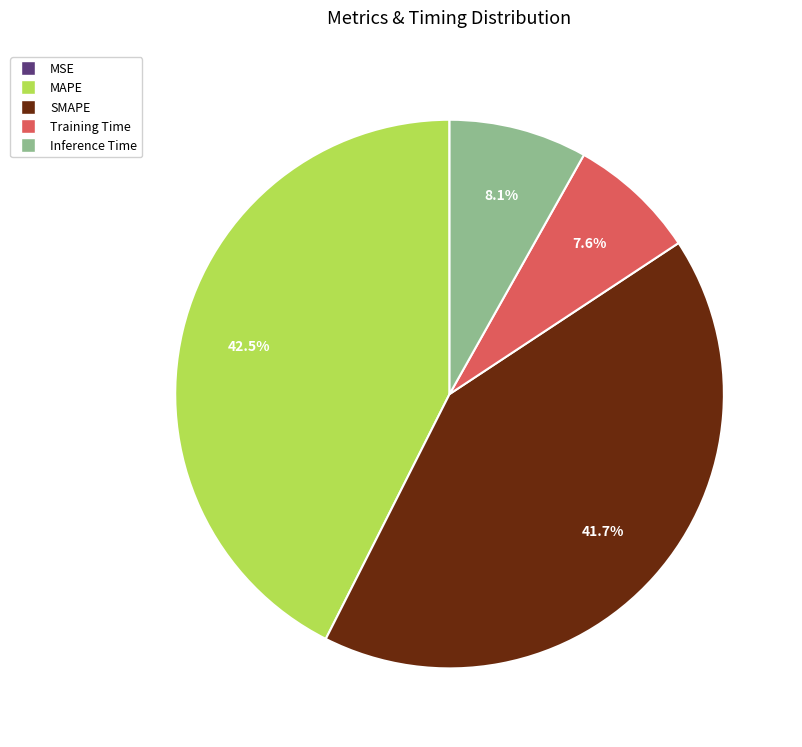

To the nearest percent, what is the difference between the largest and smallest slice percentages?

43%